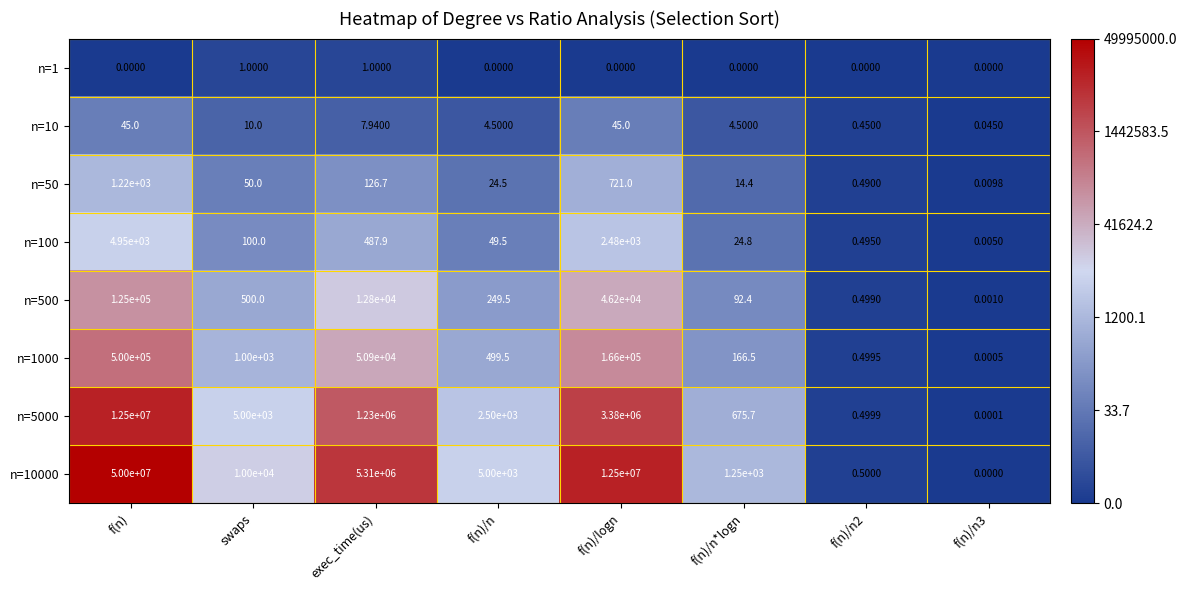

What is the spread (max minus min) of values at f(n)/logn?

12500000.0